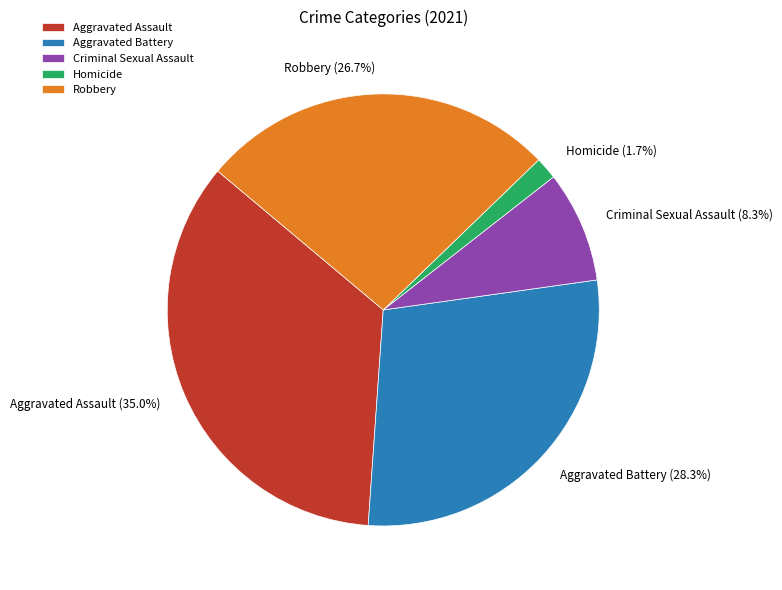

Rank the categories by value from lowest to highest.

Homicide, Criminal Sexual Assault, Robbery, Aggravated Battery, Aggravated Assault